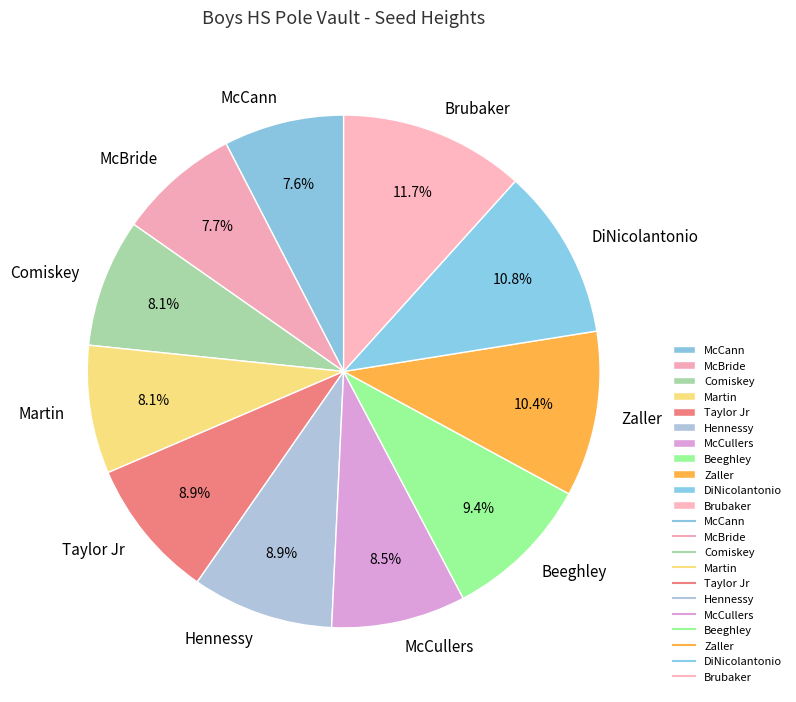

Which category has the biggest portion of the pie?

Brubaker